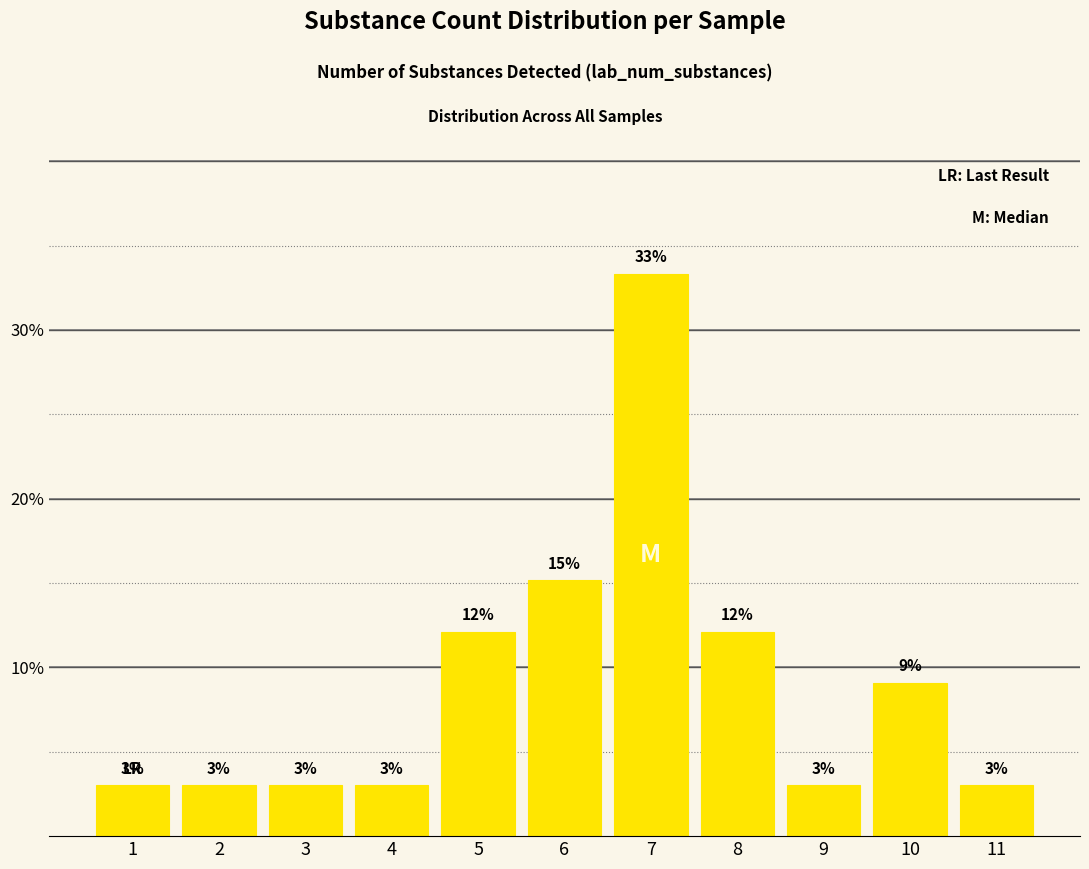

What is the minimum value shown in the chart?

3.0